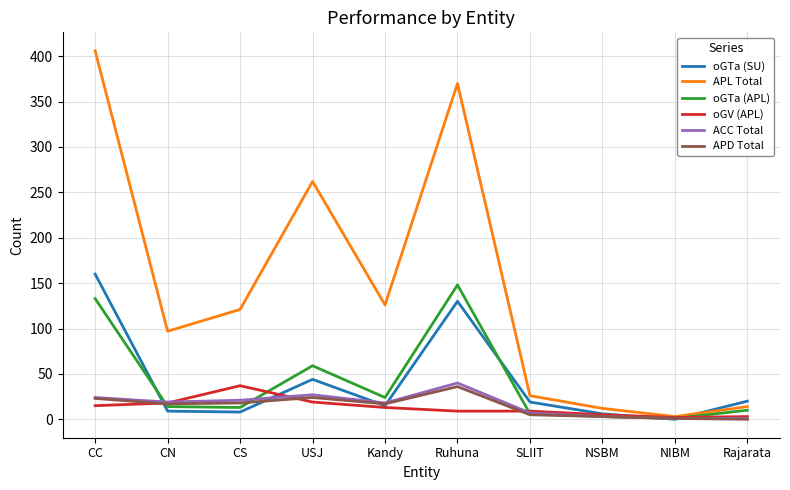

How many intersections are there between oGTa (SU) and APL Total?

1